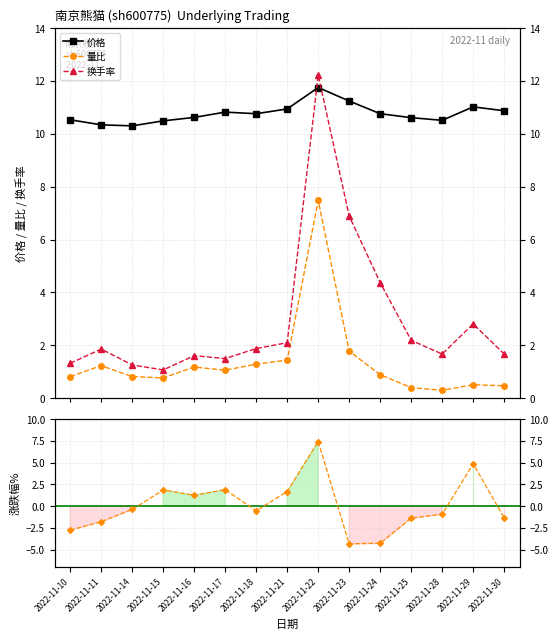

At which category does the chart reach its peak across all series?

2022-11-22